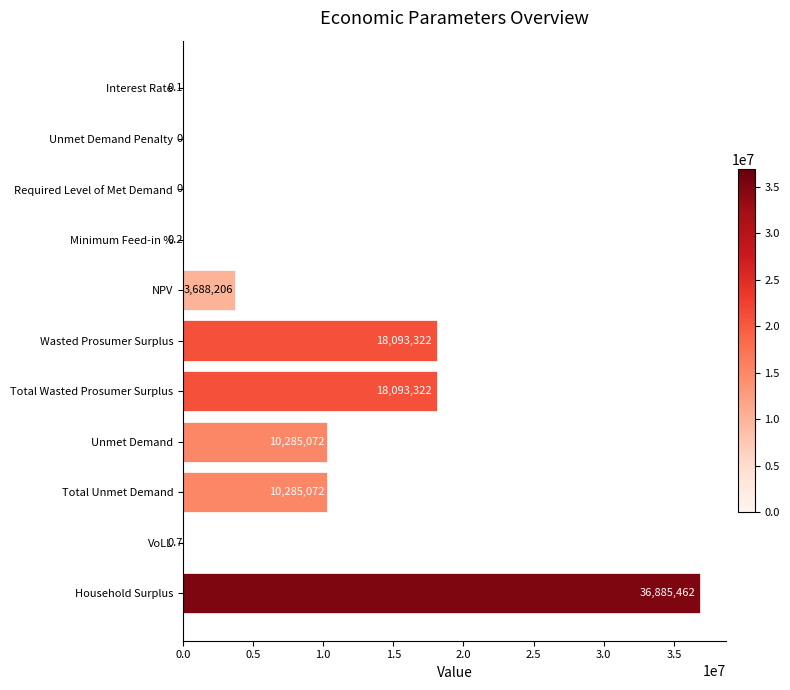

What is the maximum value shown in the chart?

36885462.2